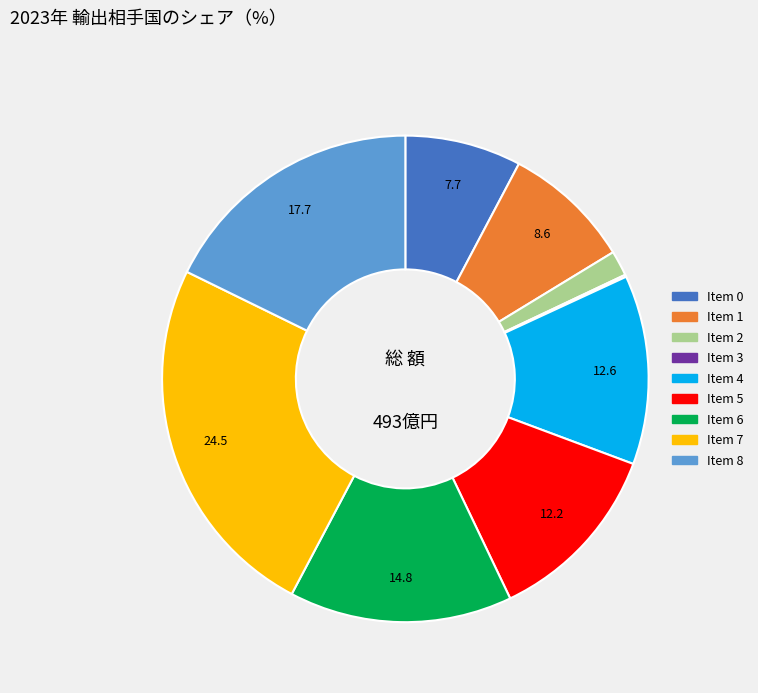

Is there any slice that represents more than half of the pie?

No